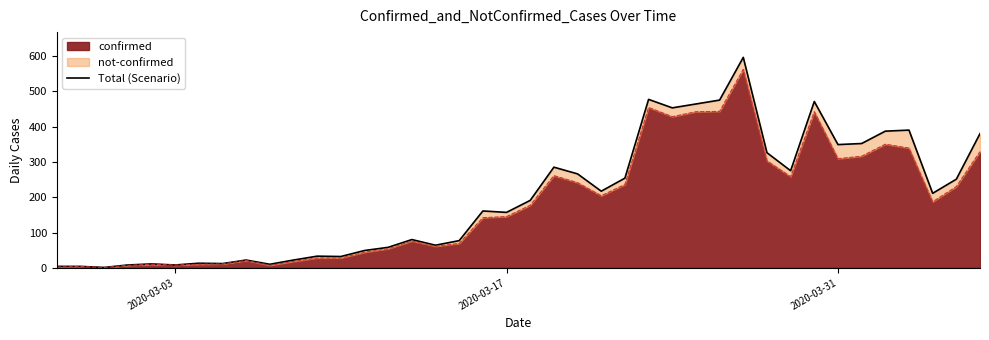

What is the highest value of the confirmed series?

562